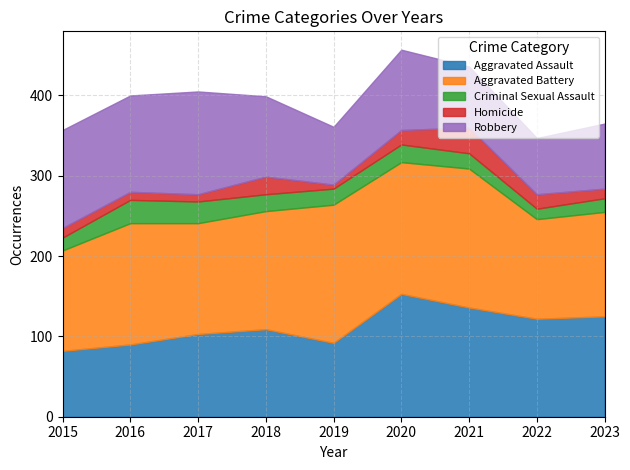

Reading right to left, list all the values displayed in this chart.

Aggravated Assault: 125	122	136	153	92	109	103	90	82
Aggravated Battery: 130	124	173	164	172	147	138	151	125
Criminal Sexual Assault: 17	13	19	22	20	21	27	29	16
Homicide: 12	18	32	18	5	22	9	10	12
Robbery: 81	70	76	100	72	100	128	120	122